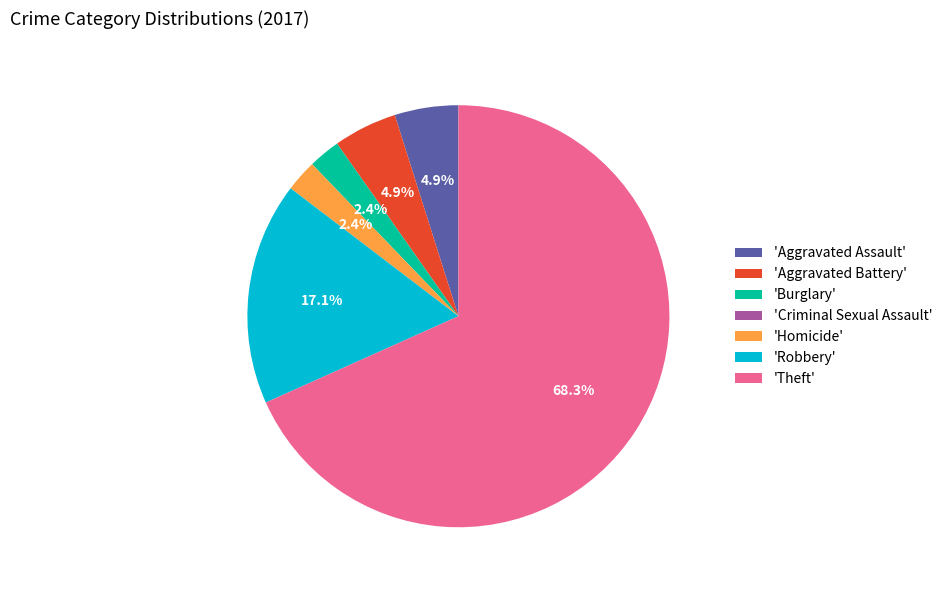

Is there a majority slice in this chart?

Yes